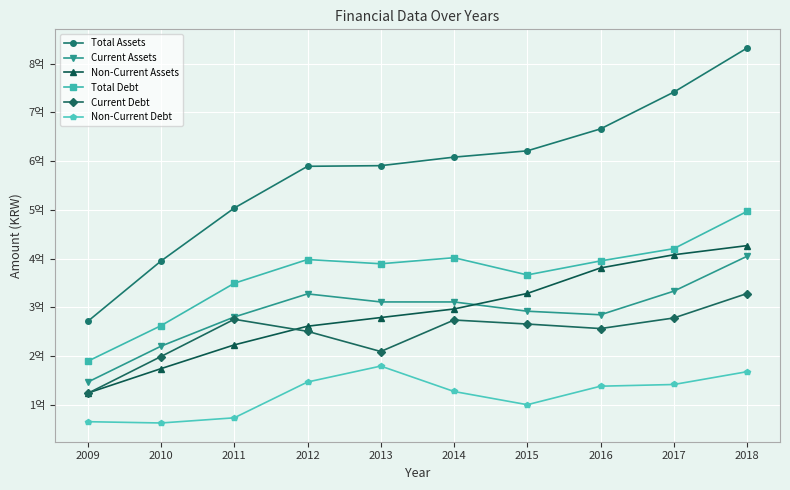

At which label does Total Assets first exceed 608251939?

2015